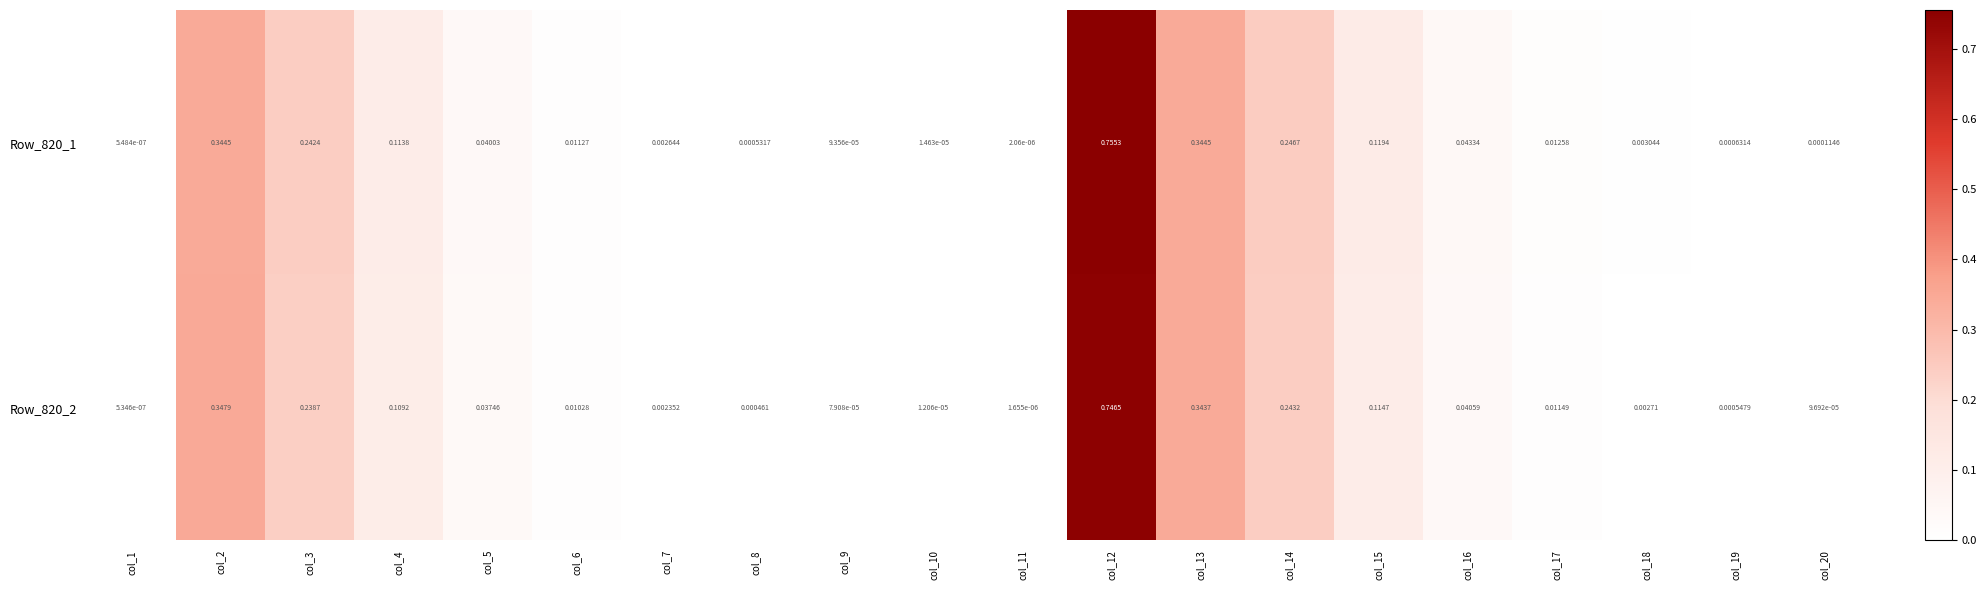

Rank the series by their average value, from lowest to highest.

Row_820_2, Row_820_1